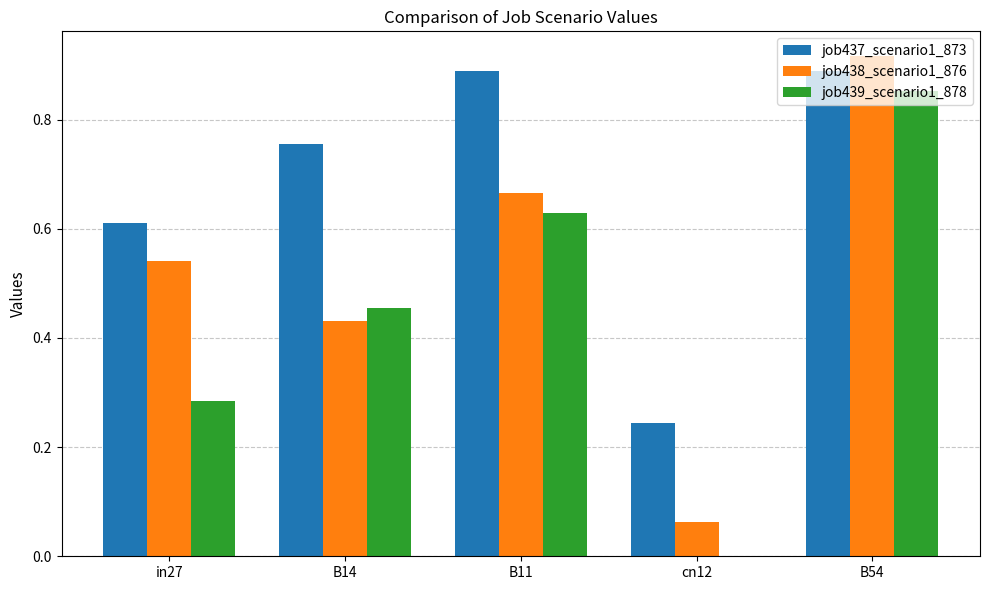

What are all the series names shown in the legend?

job437_scenario1_873, job438_scenario1_876, job439_scenario1_878